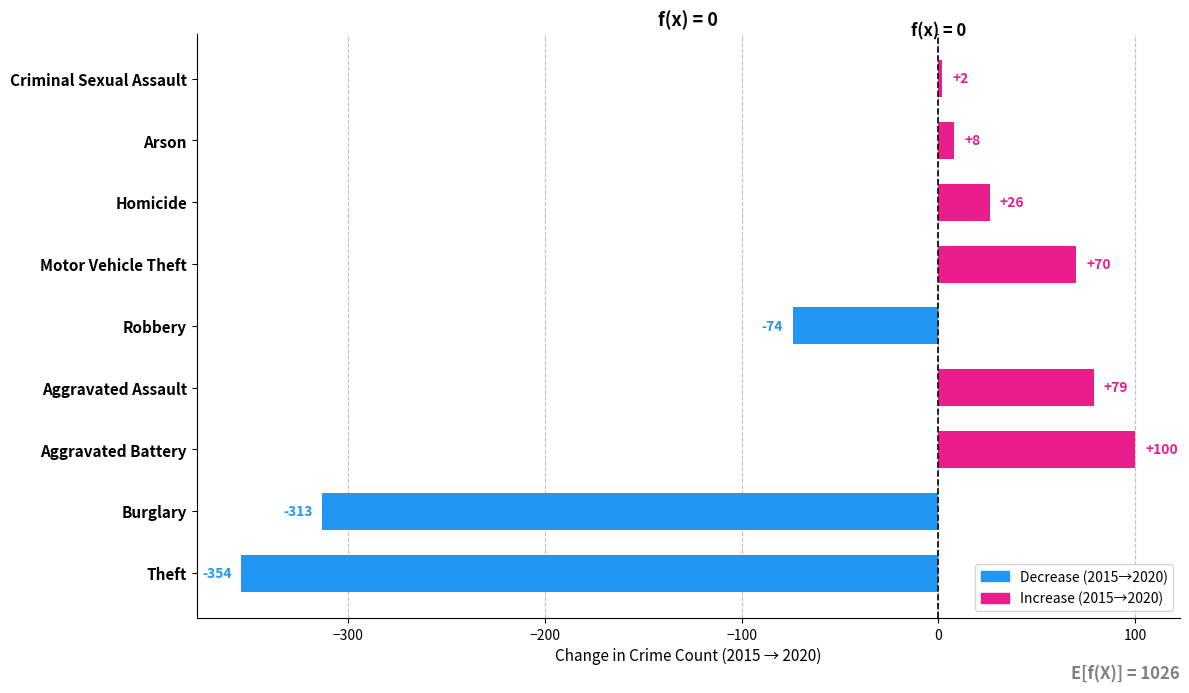

Is it true that the value at Motor Vehicle Theft is 70?

True